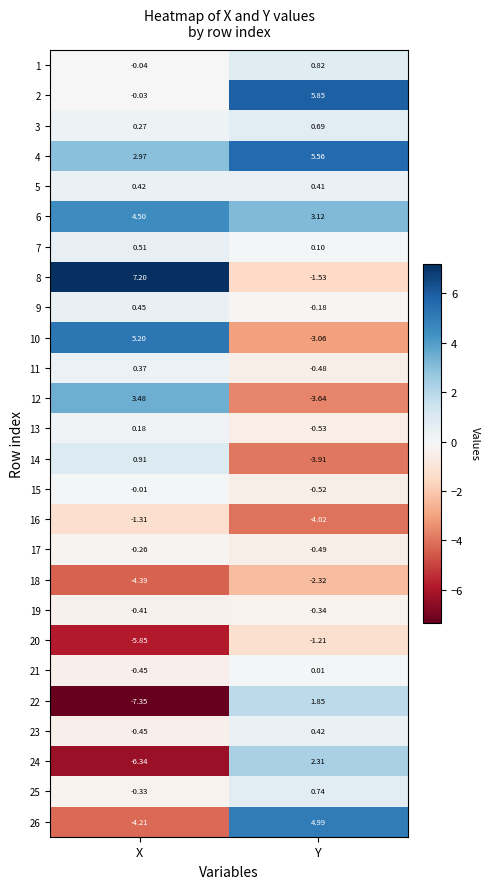

Which category has the lowest value across all series?

X